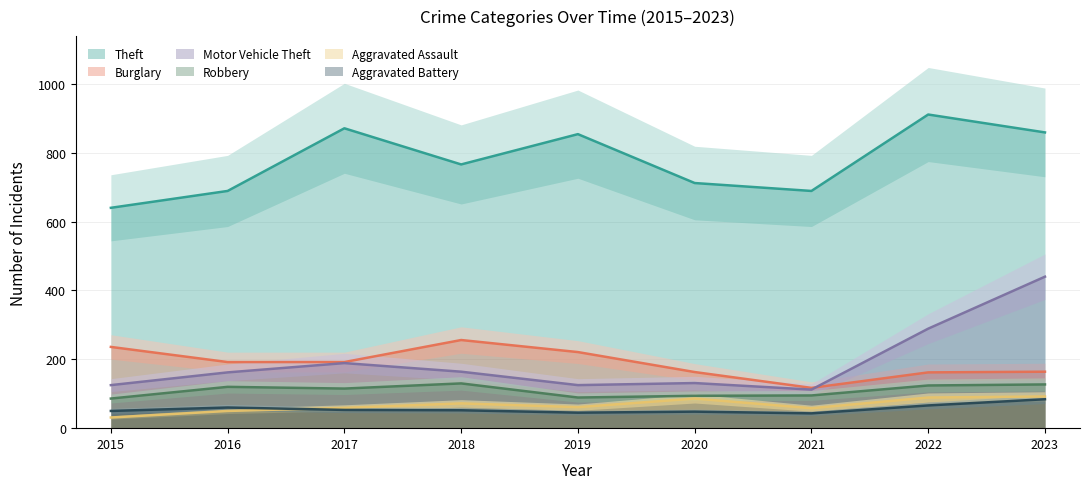

True or false: Aggravated Battery has a value of 74 at 2020.

False